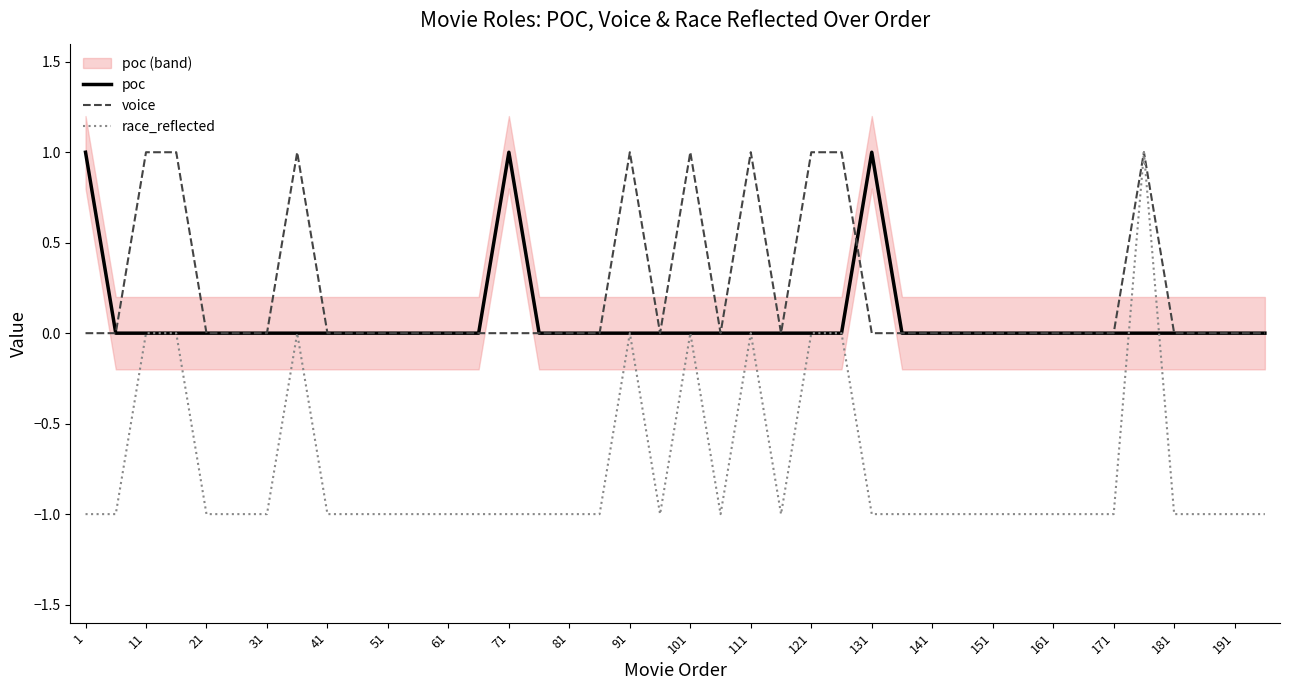

What are all the series names shown in the legend?

poc, voice, race_reflected